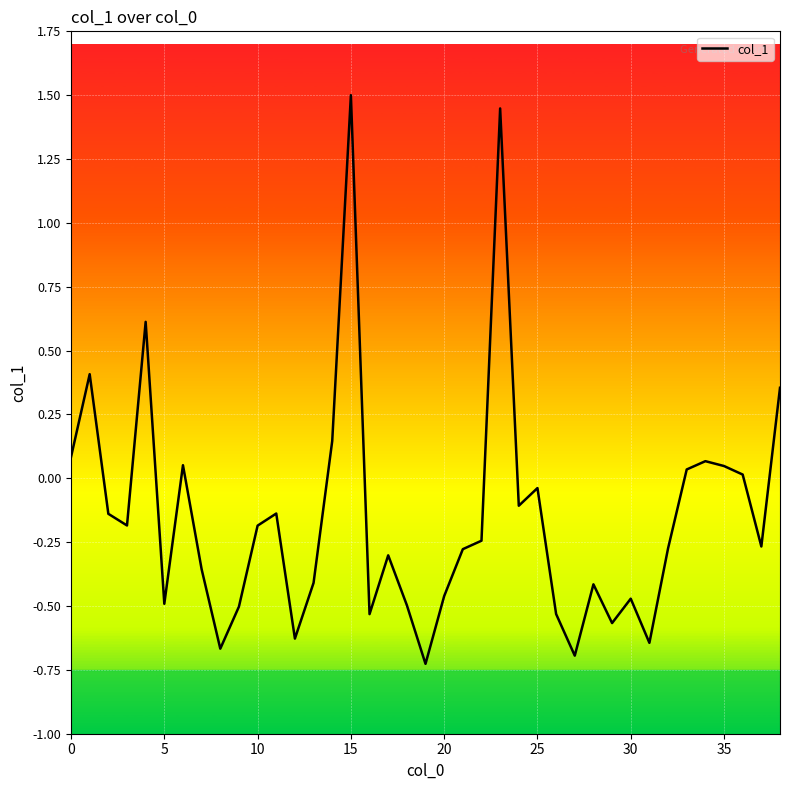

What is the greatest value displayed?

1.5